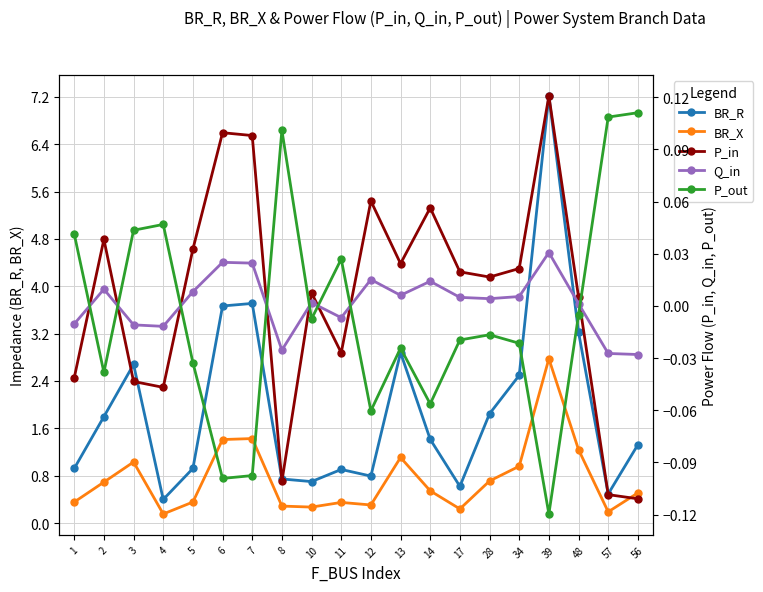

In P_out, how many points are higher than both neighbors (excluding endpoints)?

5